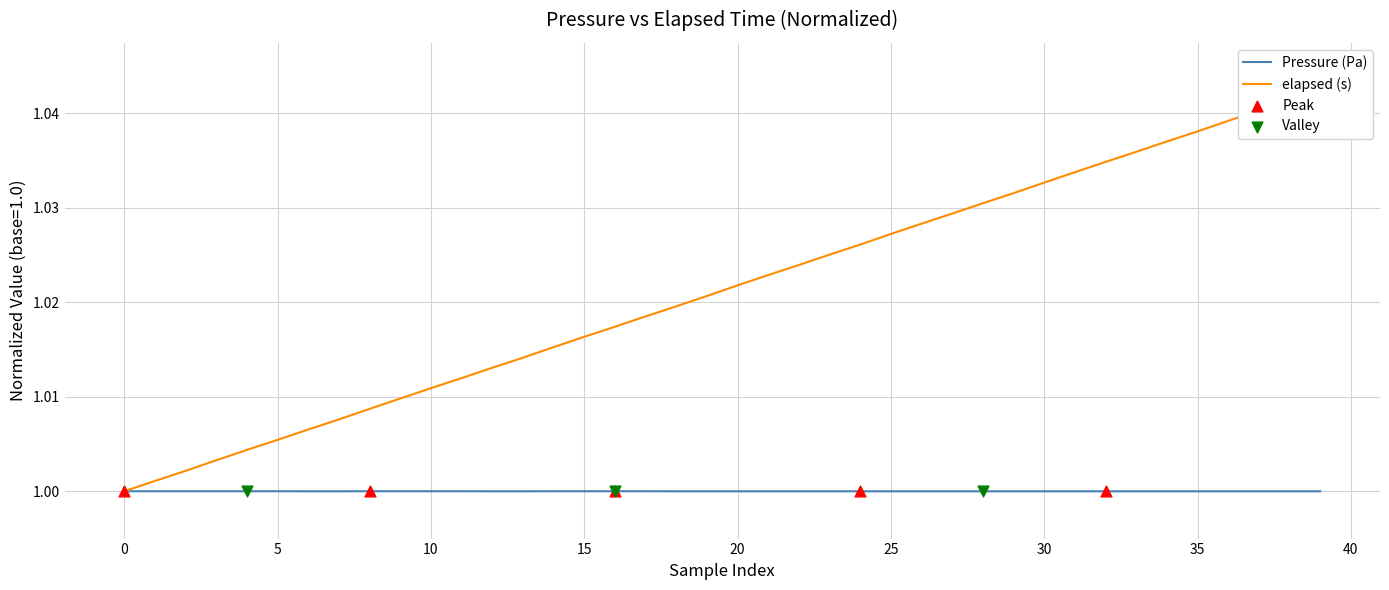

Which series has the widest spread of Y values?

elapsed (s)